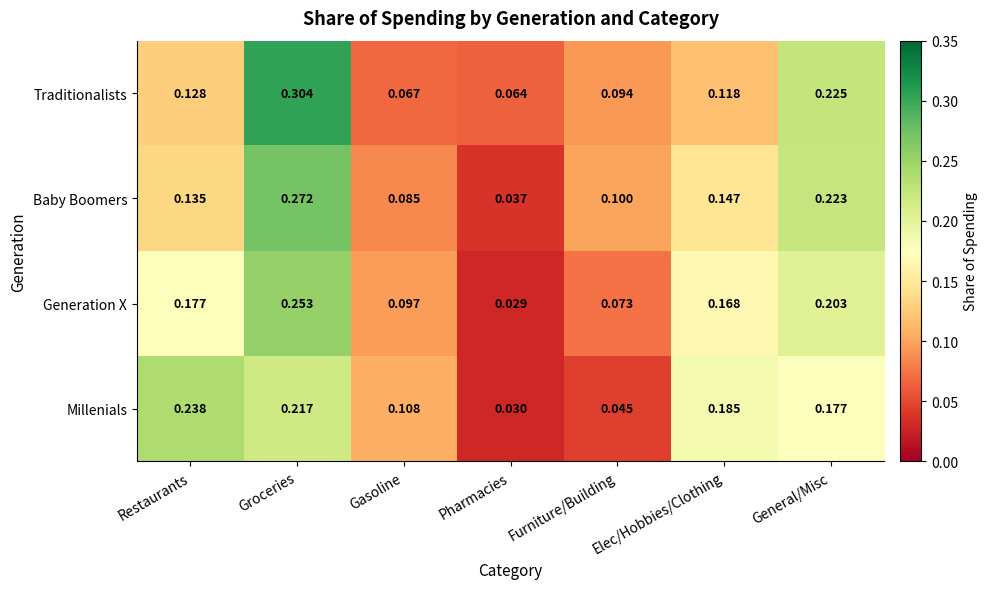

Which series changed the most between Groceries and General/Misc?

Traditionalists